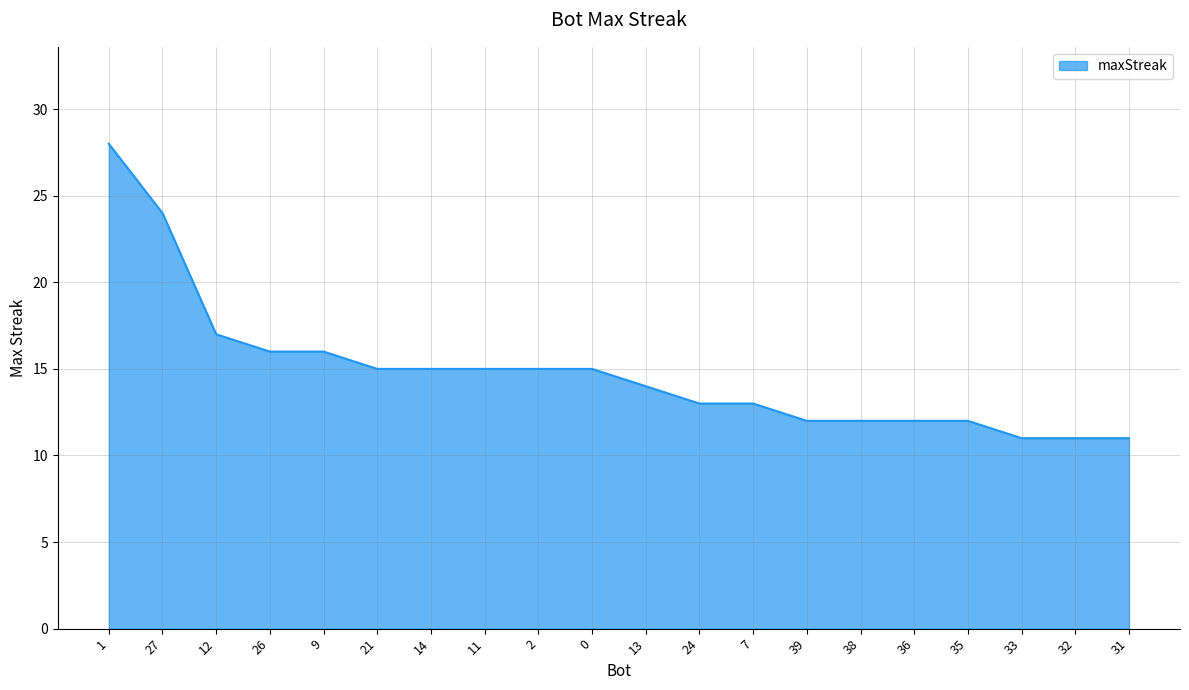

Reading left to right, extract all data points from this chart.

28	24	17	16	16	15	15	15	15	15	14	13	13	12	12	12	12	11	11	11